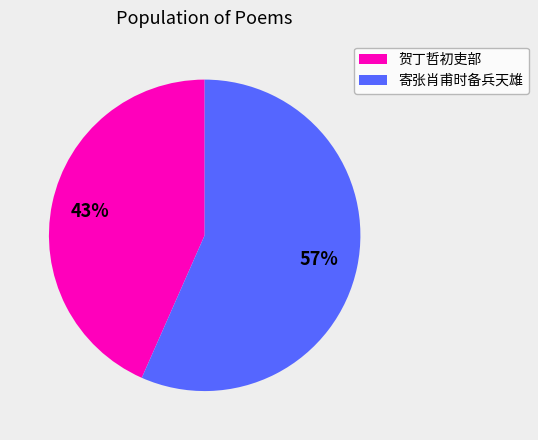

Which has a higher value, 贺丁哲初吏部 or 寄张肖甫时备兵天雄?

寄张肖甫时备兵天雄